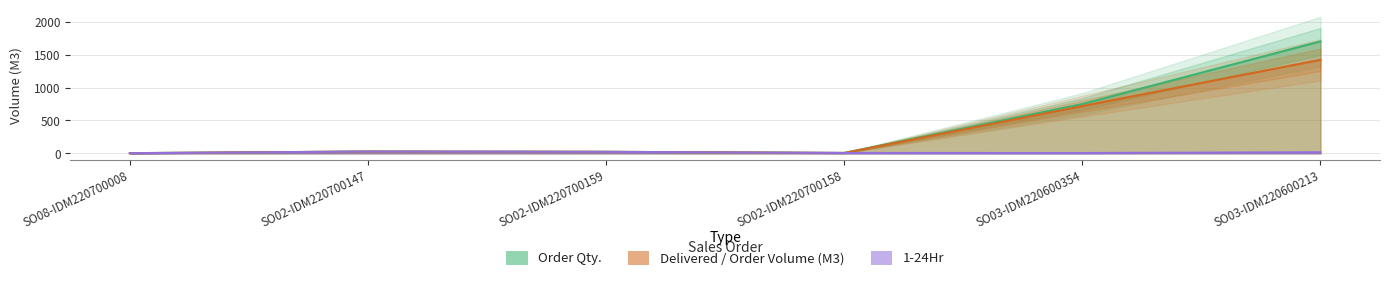

Read the Delivered / Order Volume (M3) value at SO03-IDM220600213.

1420.5